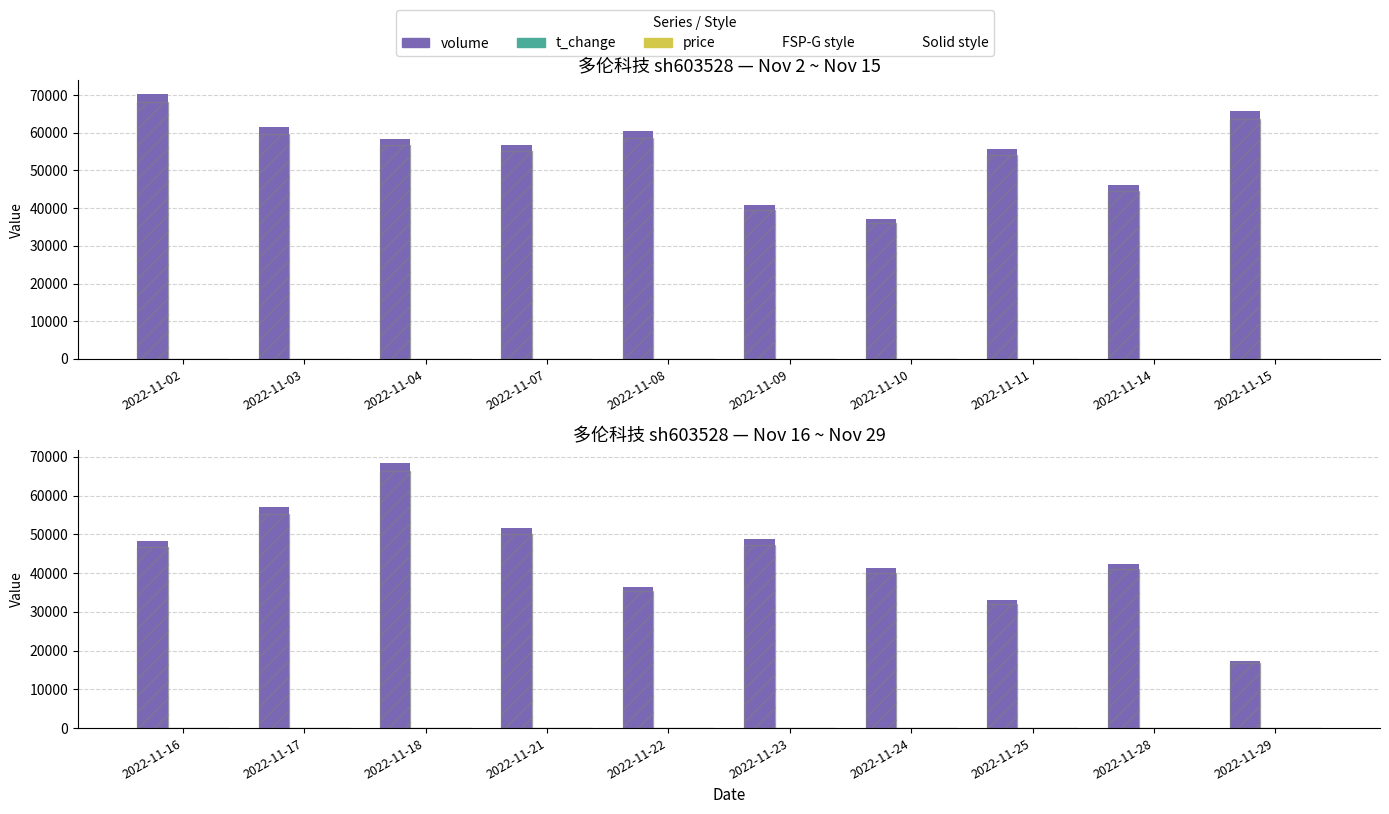

Between 2022-11-24 and 2022-11-28, which series saw the biggest shift?

volume